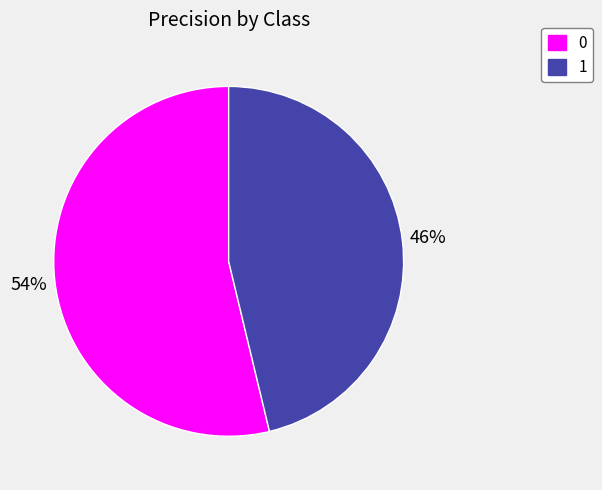

To the nearest percent, what is the combined percentage of 0 and 1?

100%